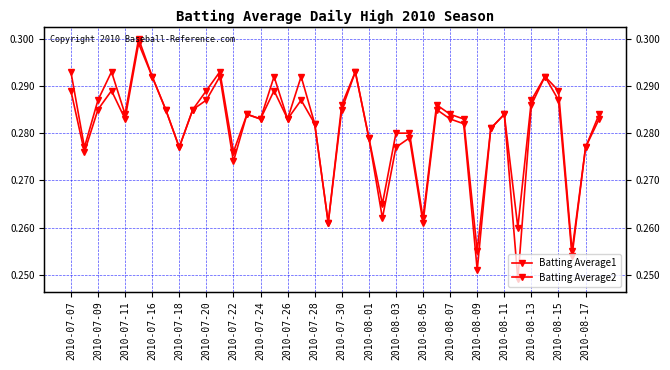

Which series has the largest range (max minus min)?

Batting Average2